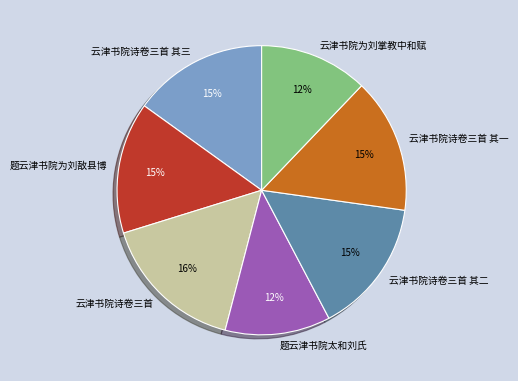

Is there a majority slice in this chart?

No